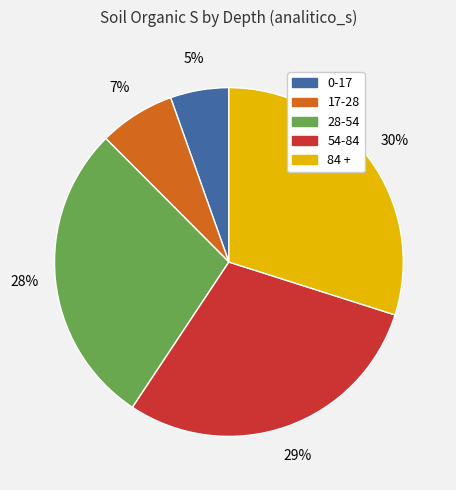

Is the sum of 54-84 and 28-54 greater than half?

Yes